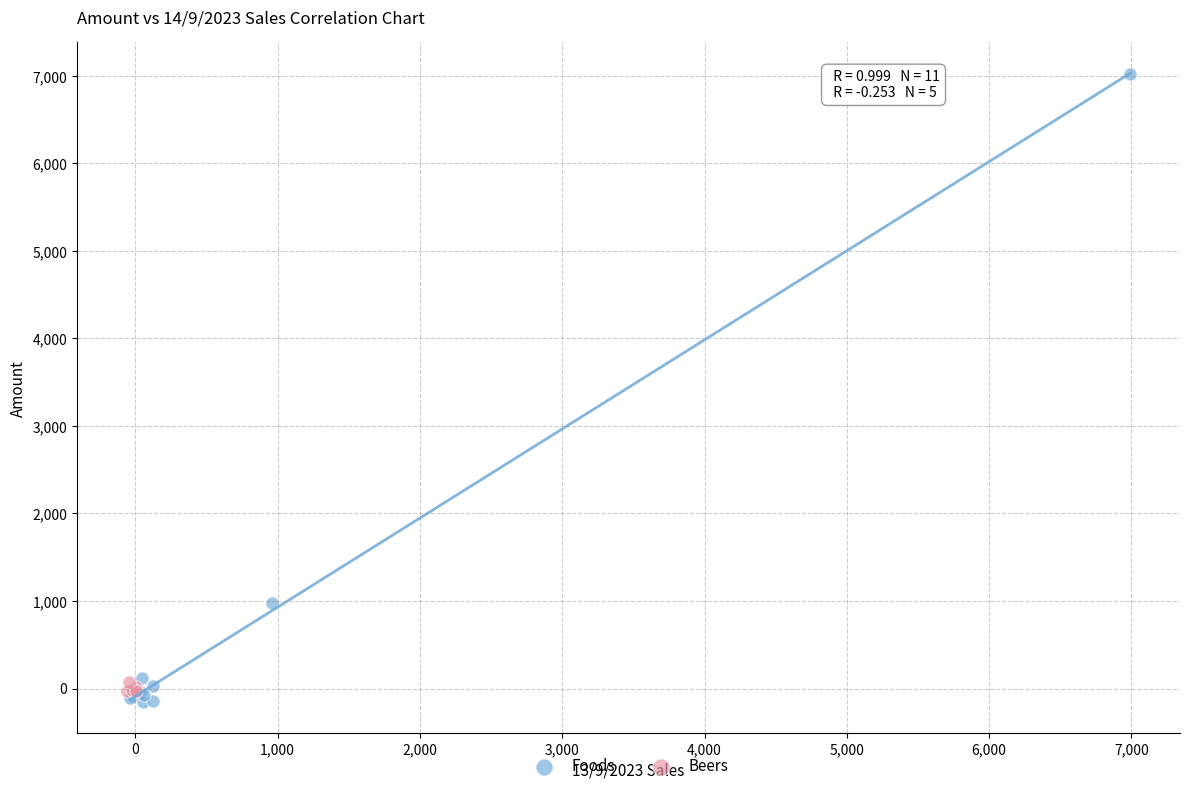

Which series has the widest spread of Y values?

Foods